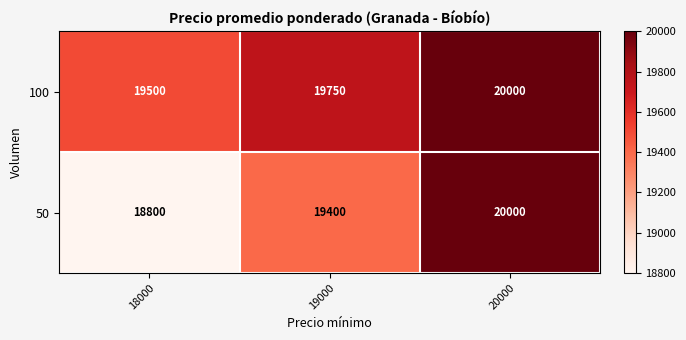

At which category does the chart reach its peak across all series?

20000